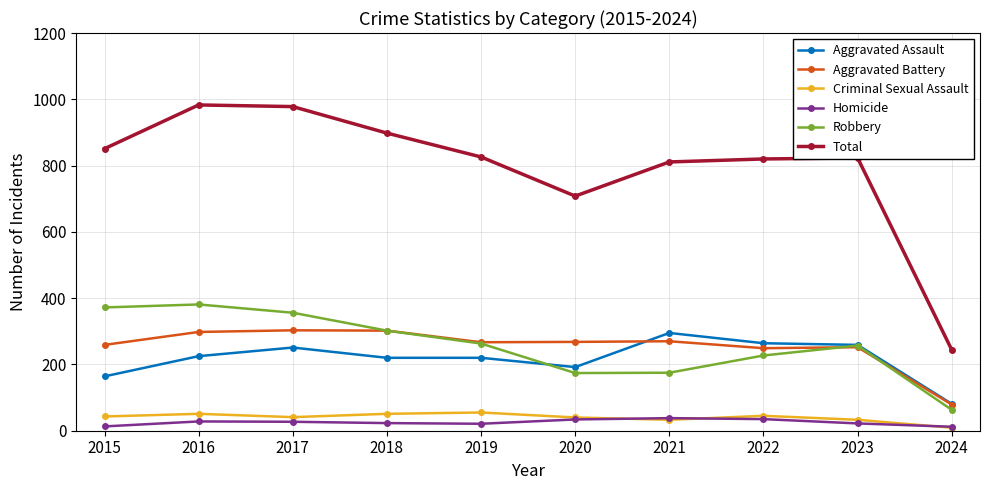

True or false: Total and Aggravated Assault cross at least once.

False